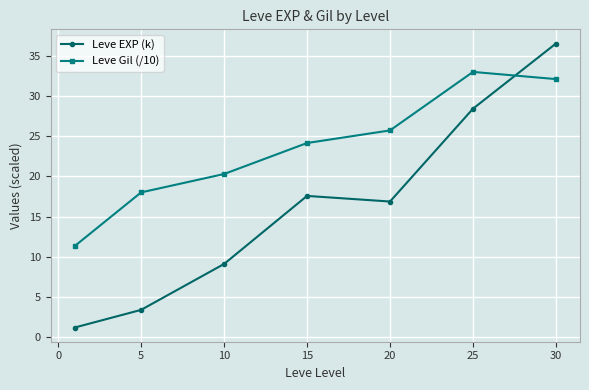

At how many categories does at least one series exceed 19?

5